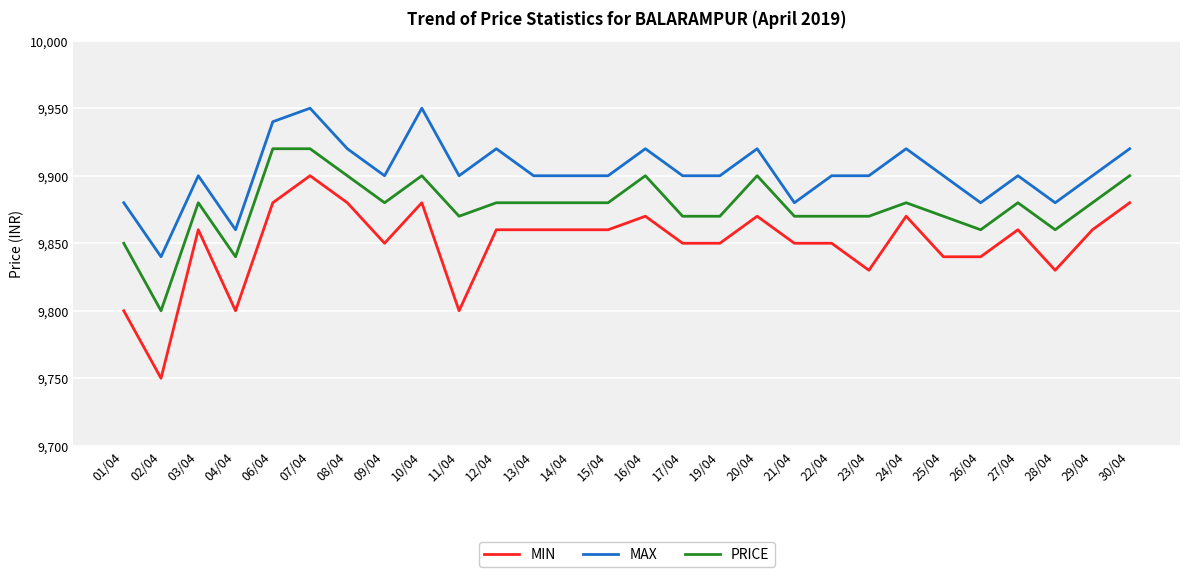

Is this an area chart (filled region under the line)?

No